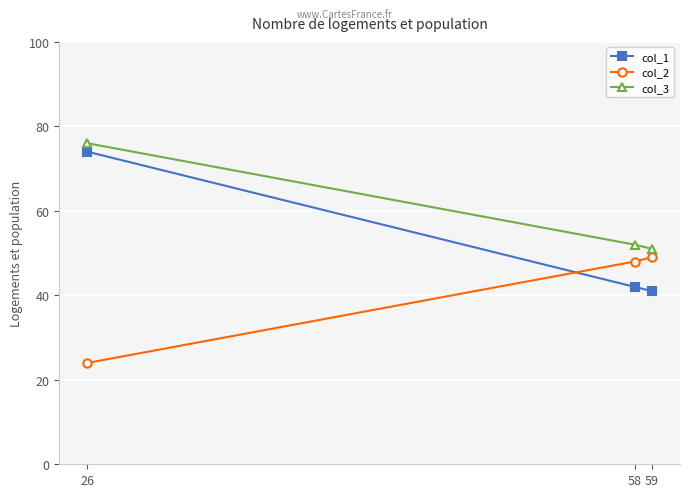

At which label does col_1 reach its minimum?

59